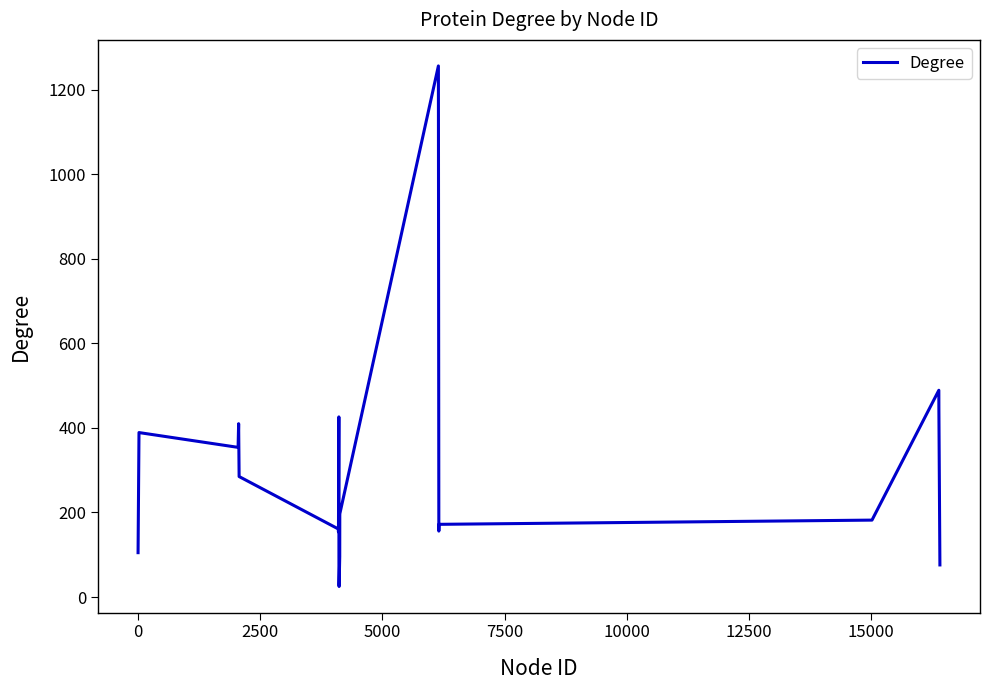

What is the maximum value shown in the chart?

1256